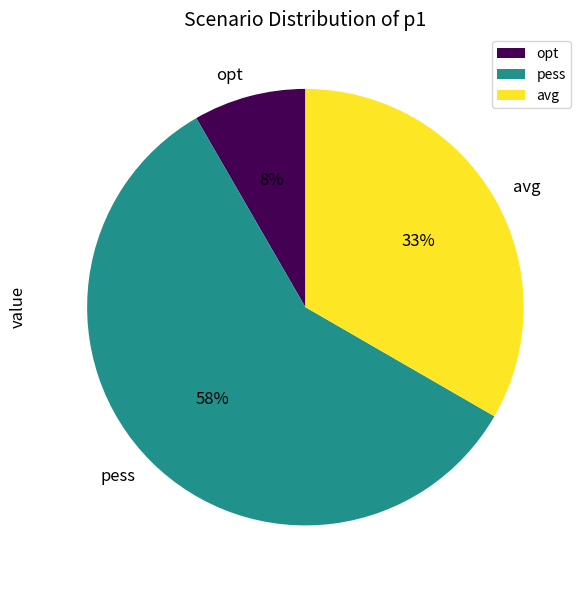

To the nearest percent, what is the combined percentage of opt and pess?

67%